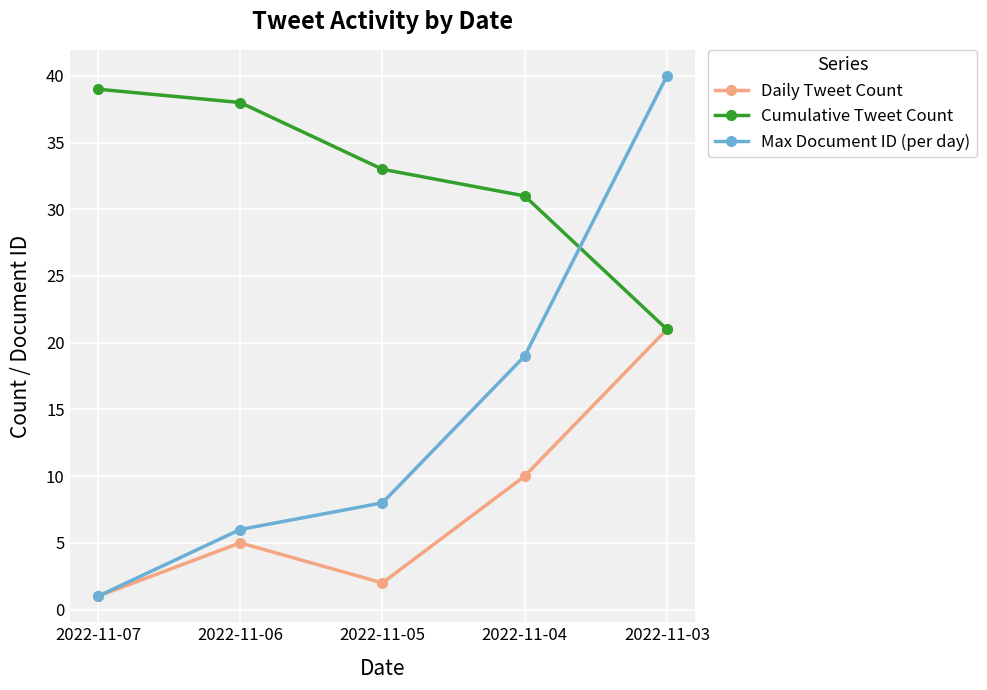

Is it true that Cumulative Tweet Count equals 22 at 2022-11-05?

False